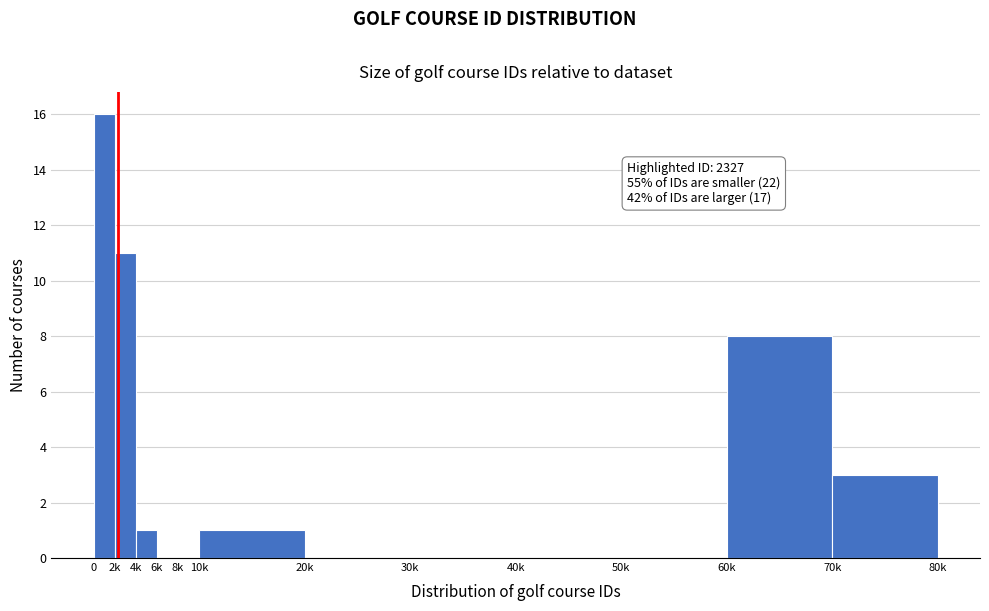

Reading right to left, transcribe all the data shown in this chart.

70k=3	60k=8	50k=0	40k=0	30k=0	20k=0	10k=1	8k=0	6k=0	4k=1	2k=11	0=16